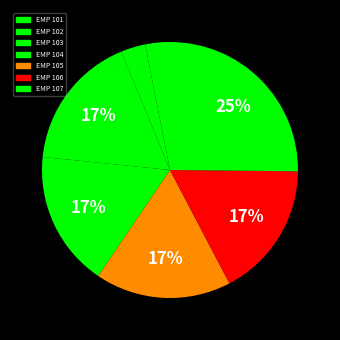

Is there any slice that represents more than half of the pie?

No